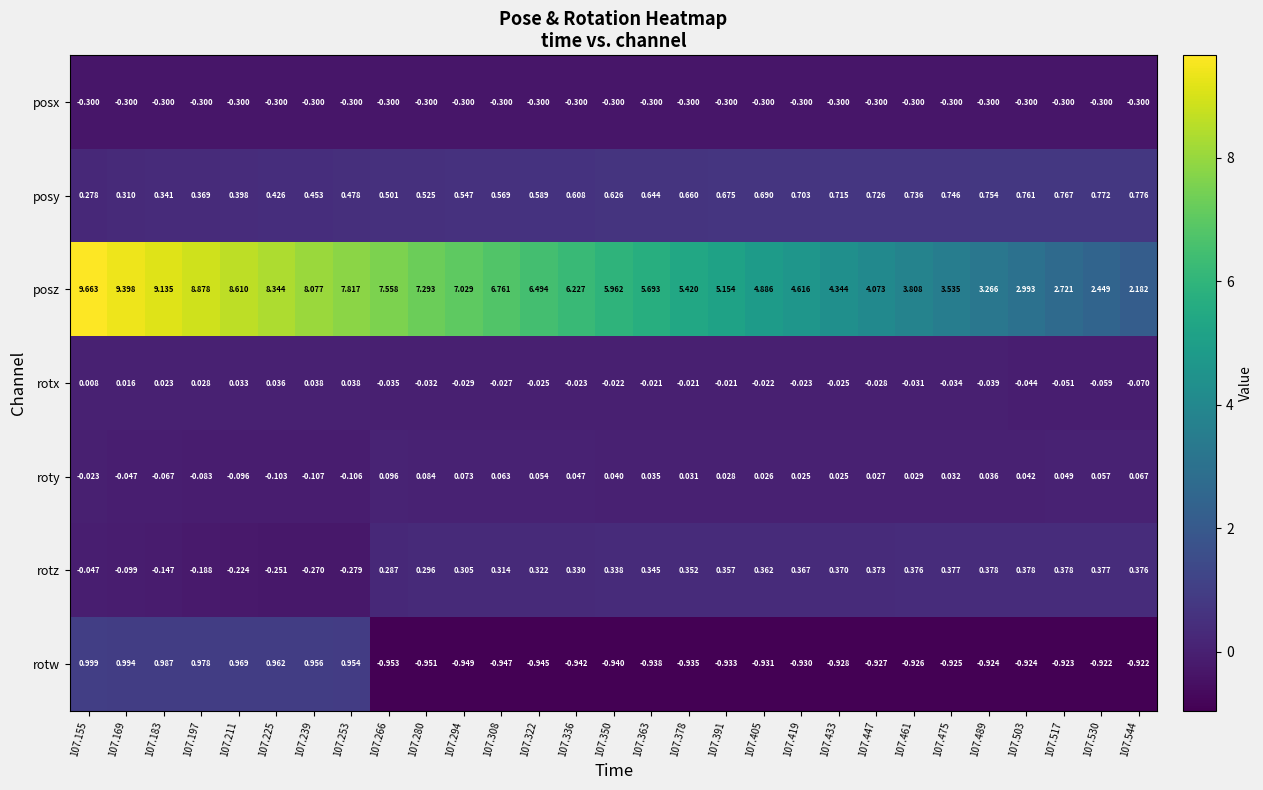

List the series in order of their peak value, lowest first.

posx, rotx, roty, rotz, posy, rotw, posz